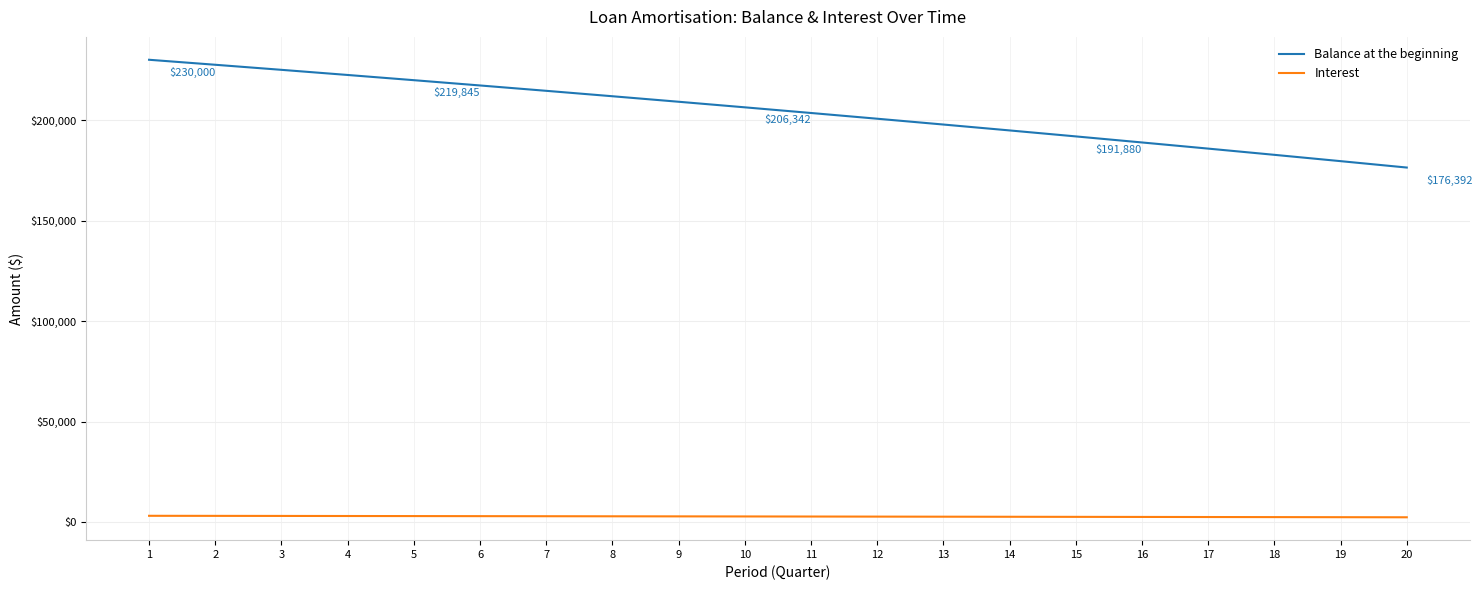

The value of Balance at the beginning at 3 is 74337.3. True or false?

False